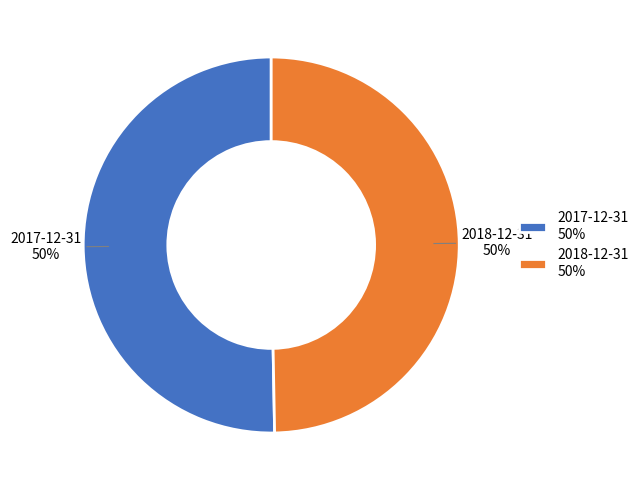

To the nearest percent, what is the average slice percentage?

50%